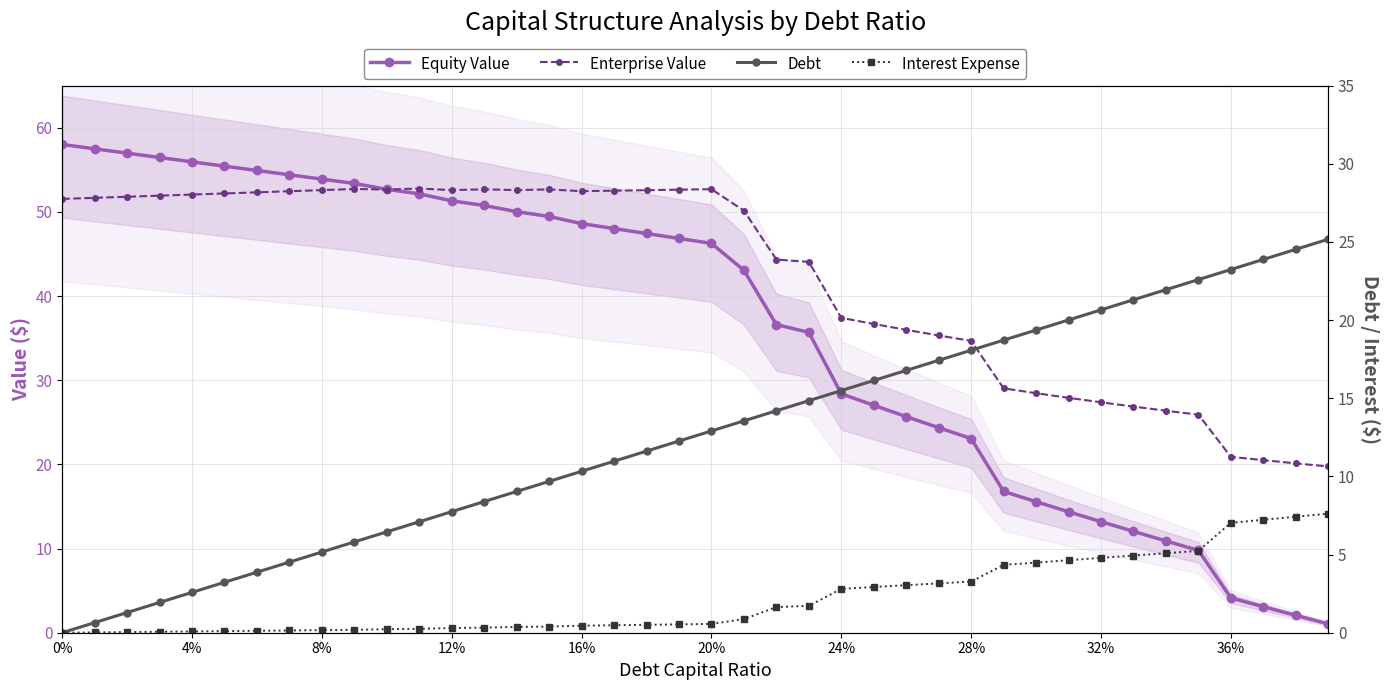

What is the total value across all series at 32?

66.0